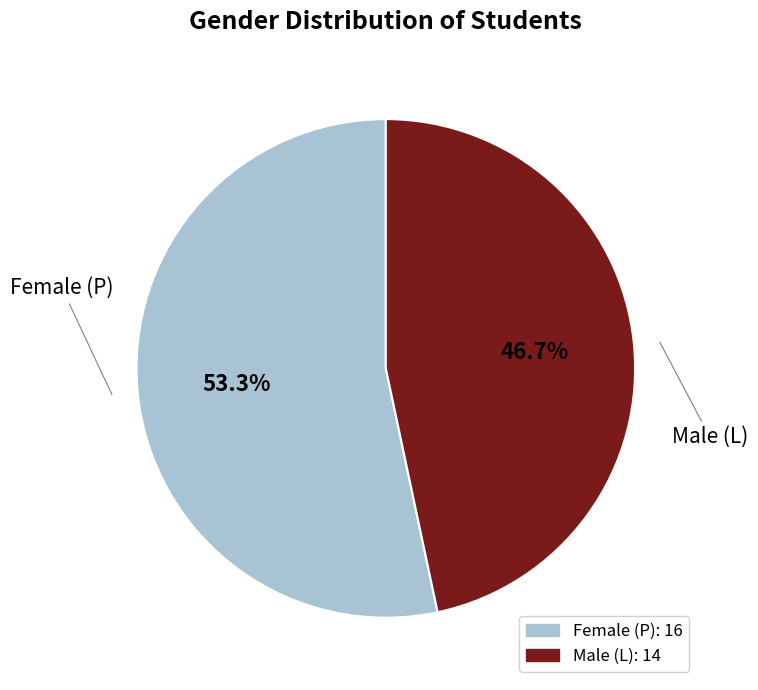

Is there a majority slice in this chart?

Yes